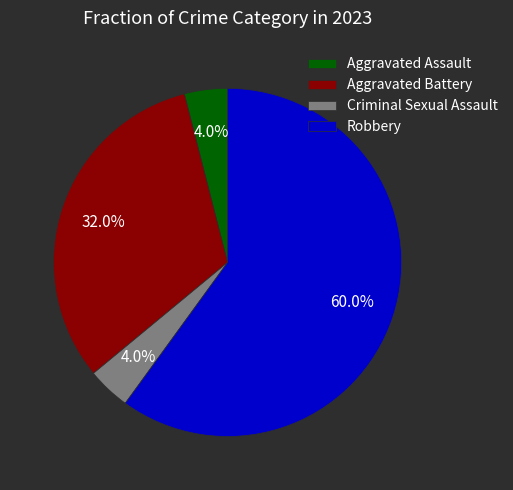

How many slices are in this pie chart?

4